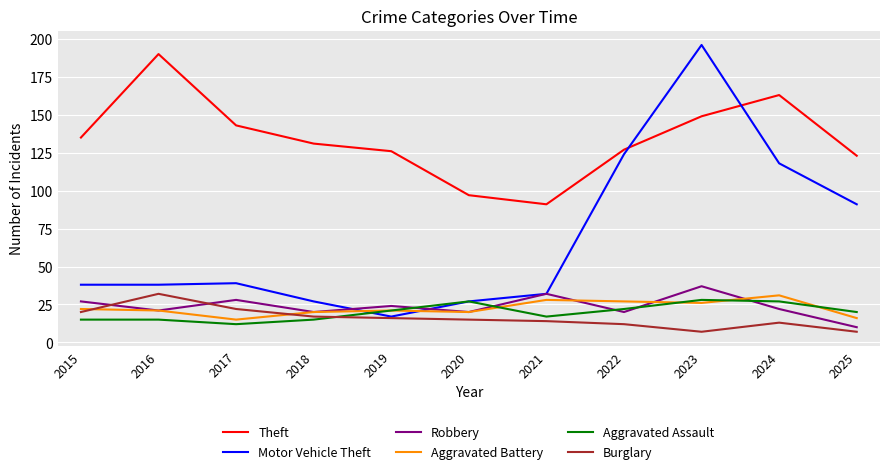

What is the difference between the maximum and minimum values in the Motor Vehicle Theft series?

179